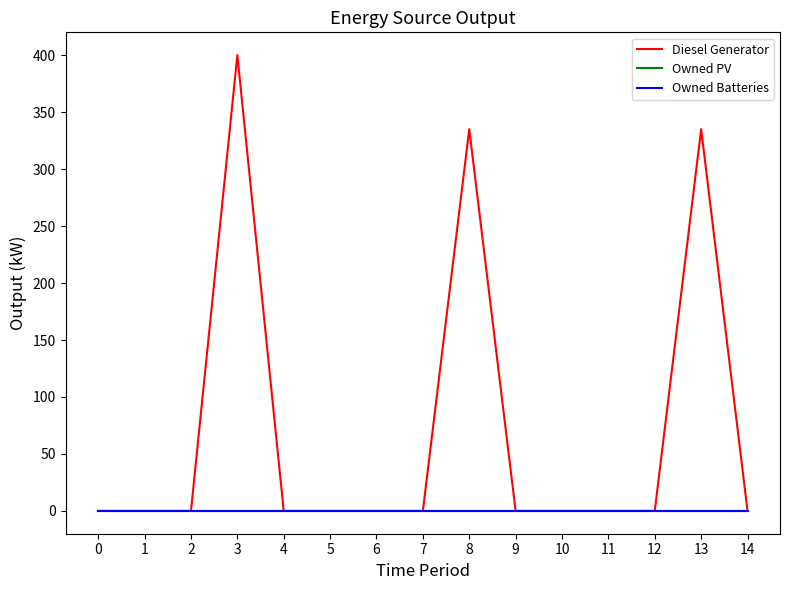

What is the value of the Diesel Generator point at the 14th from the left?

335.0